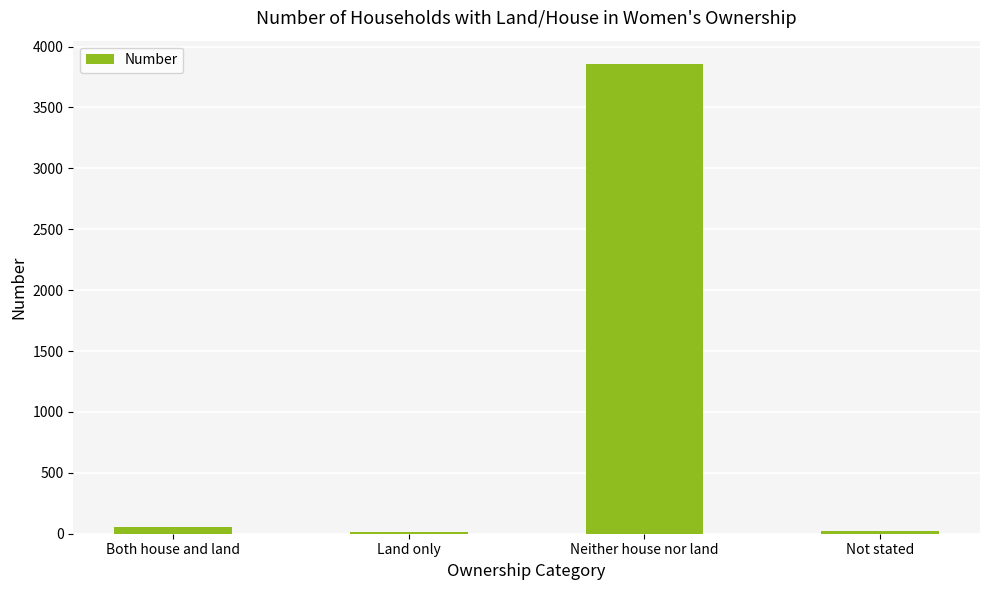

What is the greatest value displayed?

3856